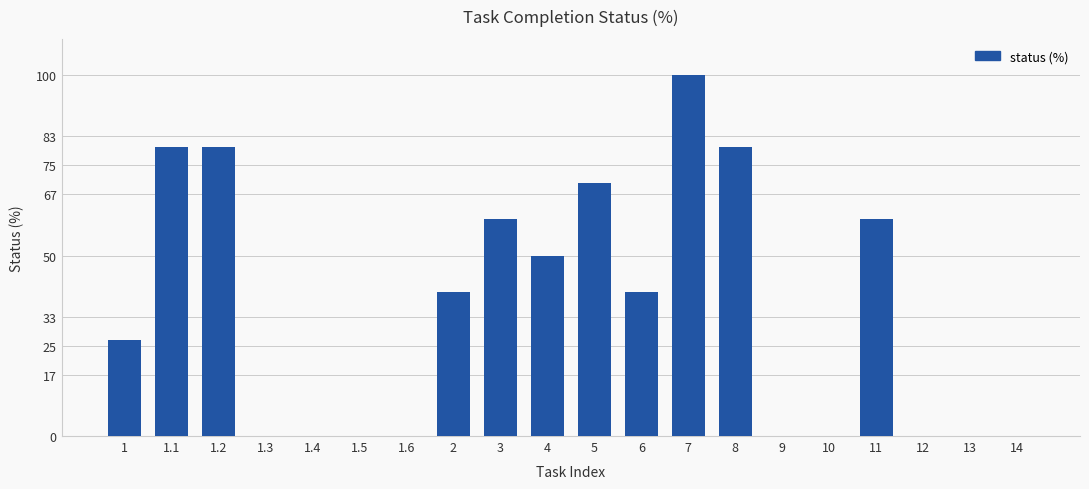

The value at 1.5 is 0.5. True or false?

False